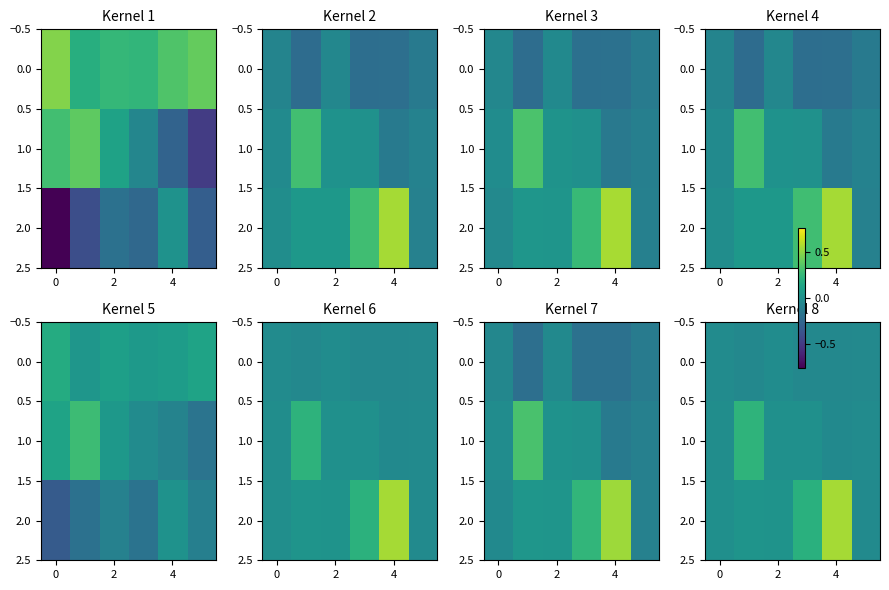

How many negative values does the 1.0 series have?

3